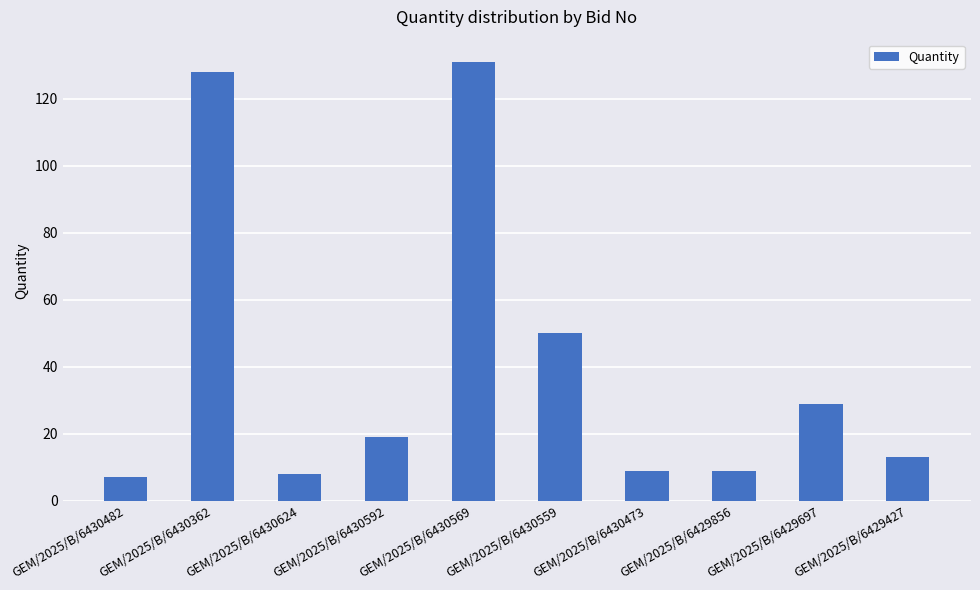

Approximately how many times larger is the value at GEM/2025/B/6430473 compared to GEM/2025/B/6430592?

0.5